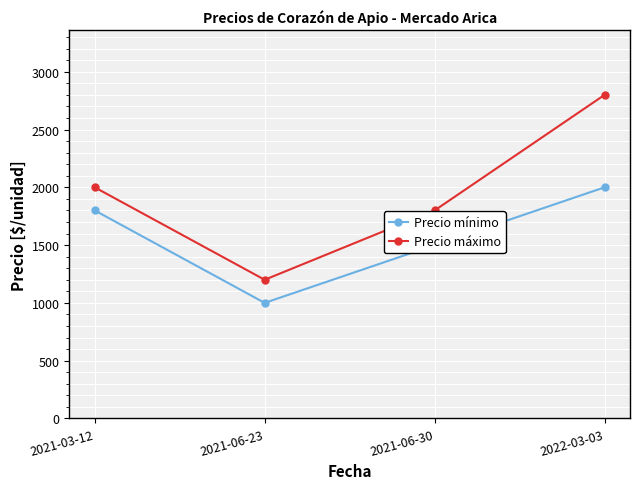

True or false: Precio mínimo and Precio máximo cross at least once.

False